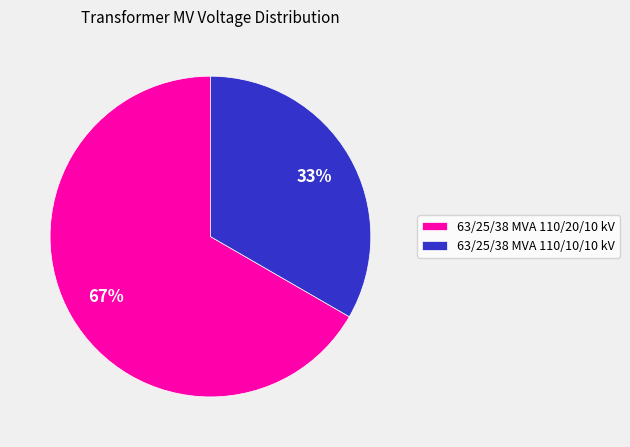

Between 63/25/38 MVA 110/20/10 kV and 63/25/38 MVA 110/10/10 kV, which is larger?

63/25/38 MVA 110/20/10 kV